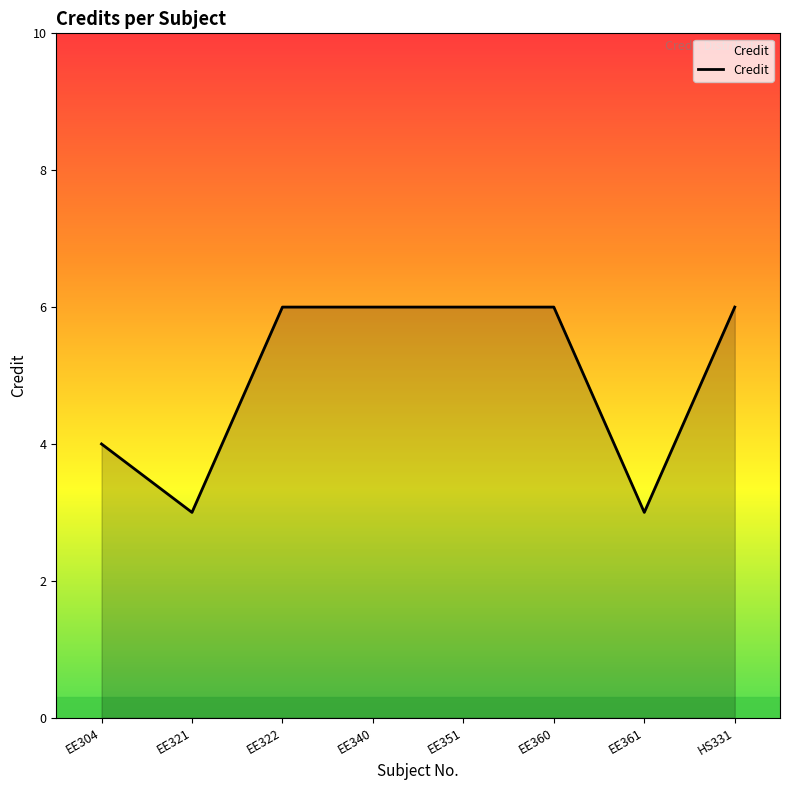

What is the greatest value displayed?

6